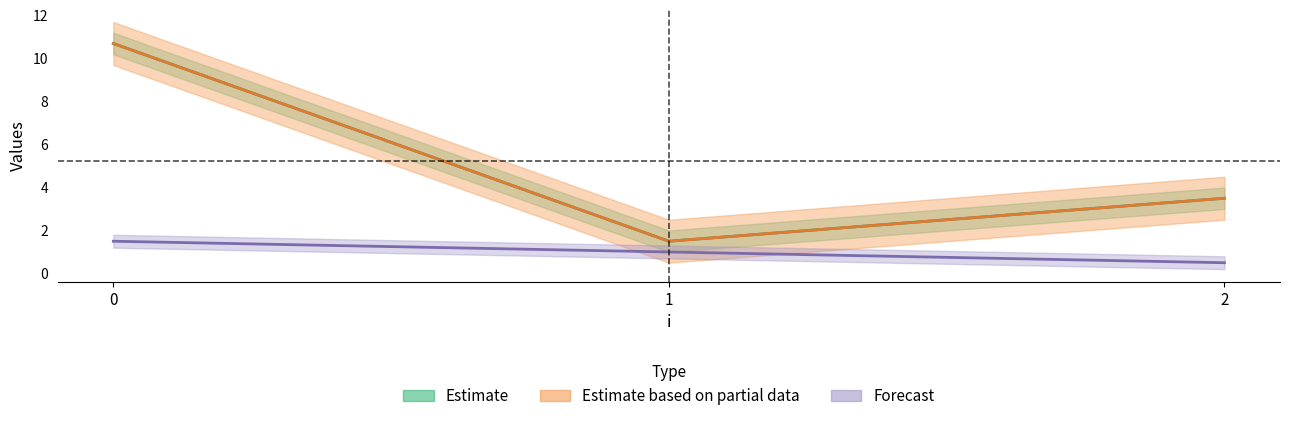

Does the chart display data point markers on the line(s)?

No